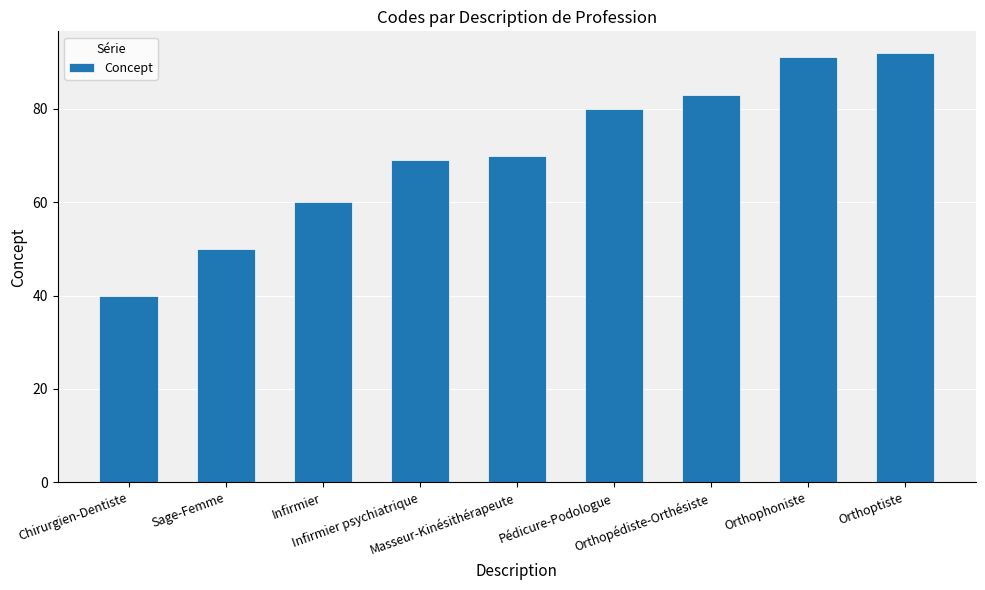

What position from the left is Masseur-Kinésithérapeute?

5